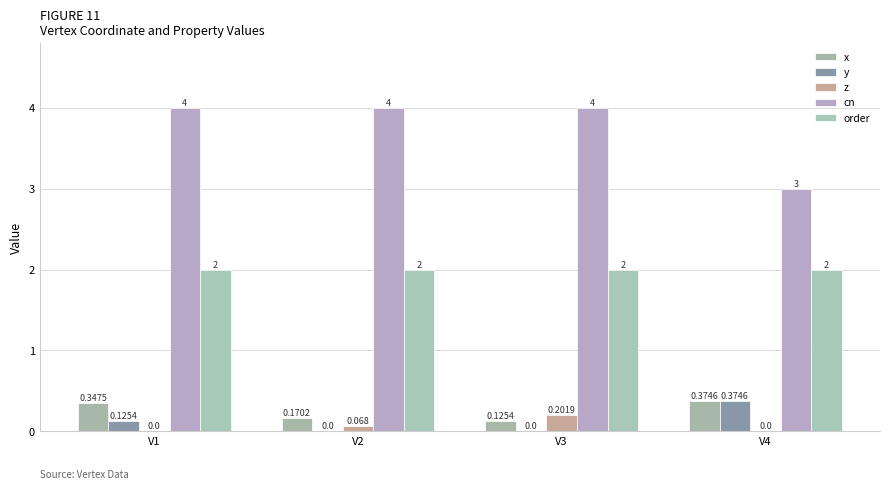

At how many categories does at least one series exceed 0?

4